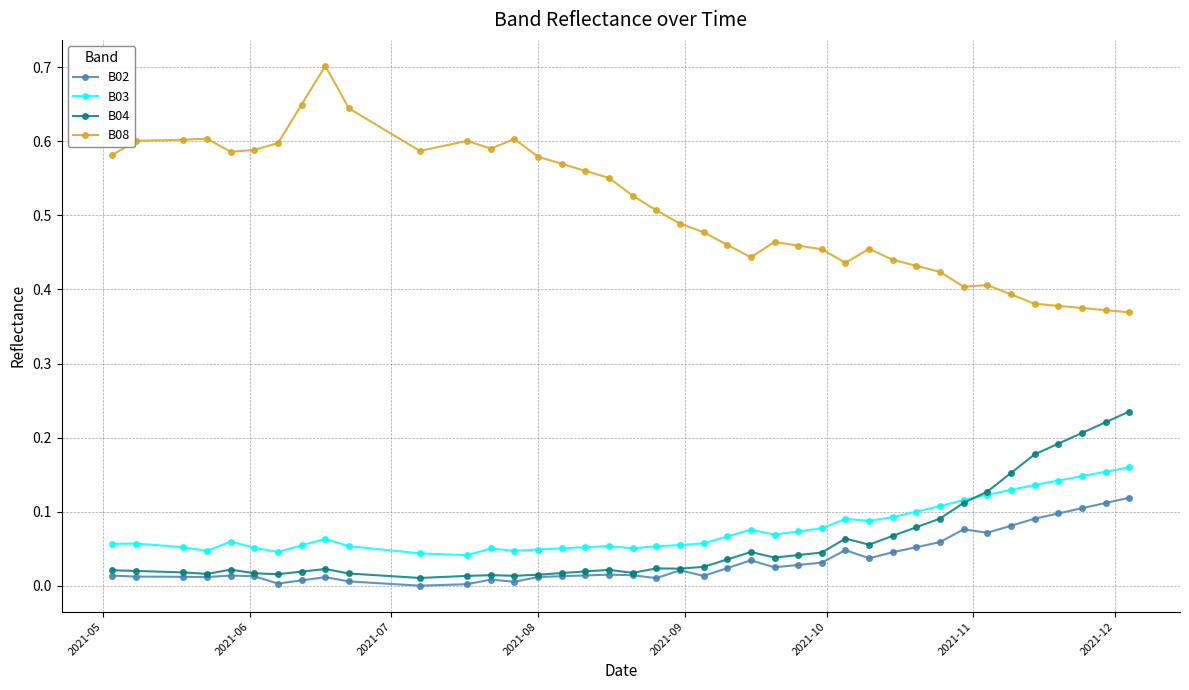

Does the chart have visible grid lines?

Yes